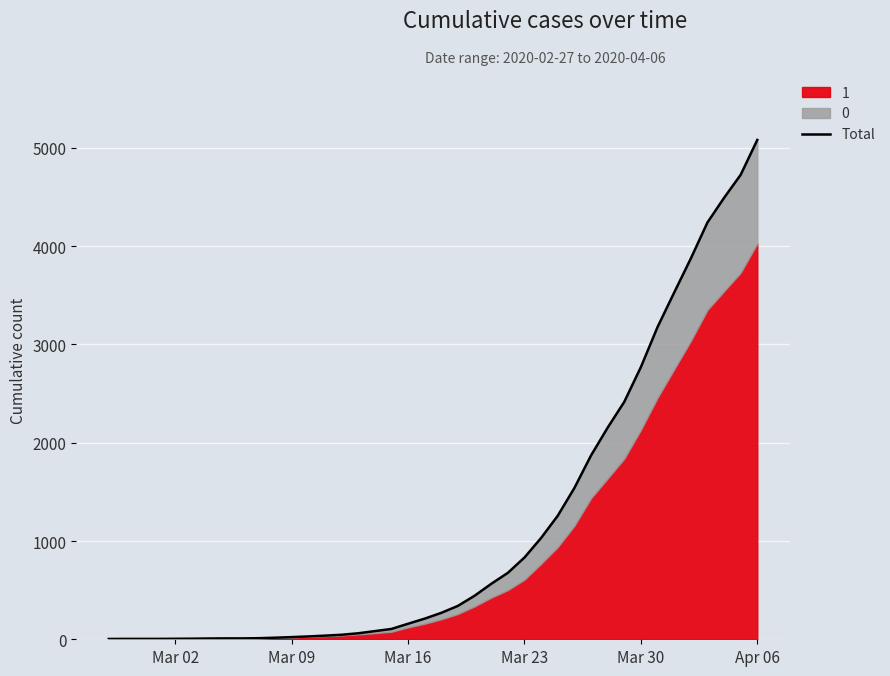

Reading left to right, extract all data points from this chart.

3	4	4	4	5	6	8	9	9	11	16	22	29	37	46	61	83	105	158	210	269	340	443	564	676	832	1031	1257	1539	1870	2153	2416	2770	3177	3528	3874	4241	4492	4727	5082